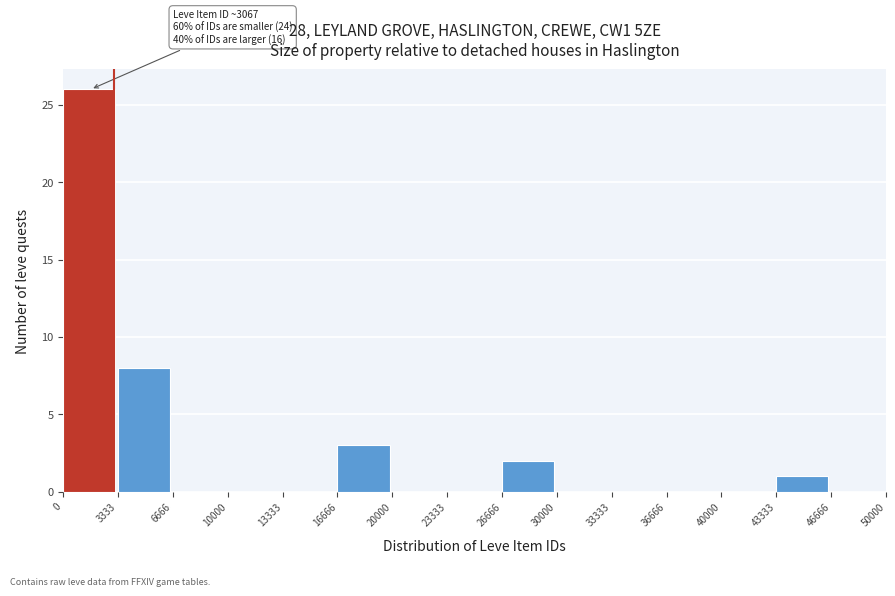

Over which range of the x-axis is the bar tallest?

0 to 3333